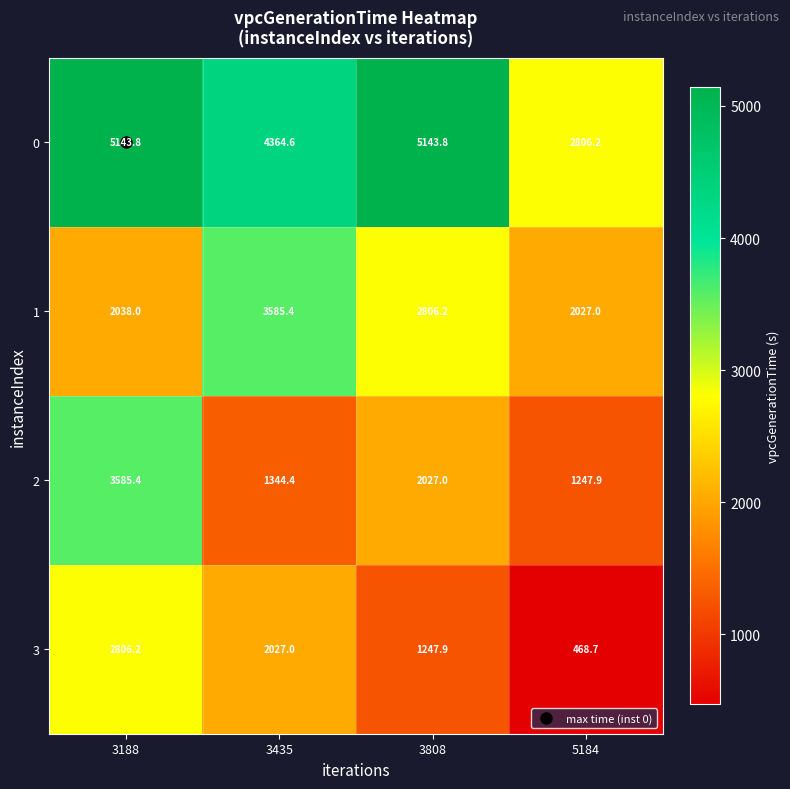

Rank the series at 3435 from lowest to highest value.

2, 3, 1, 0